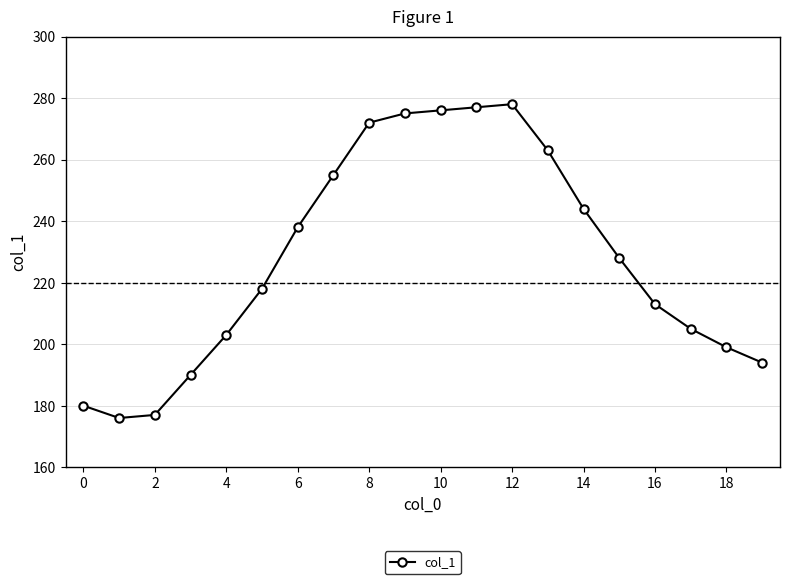

True or false: there are more than 0 points higher than both neighbors.

True